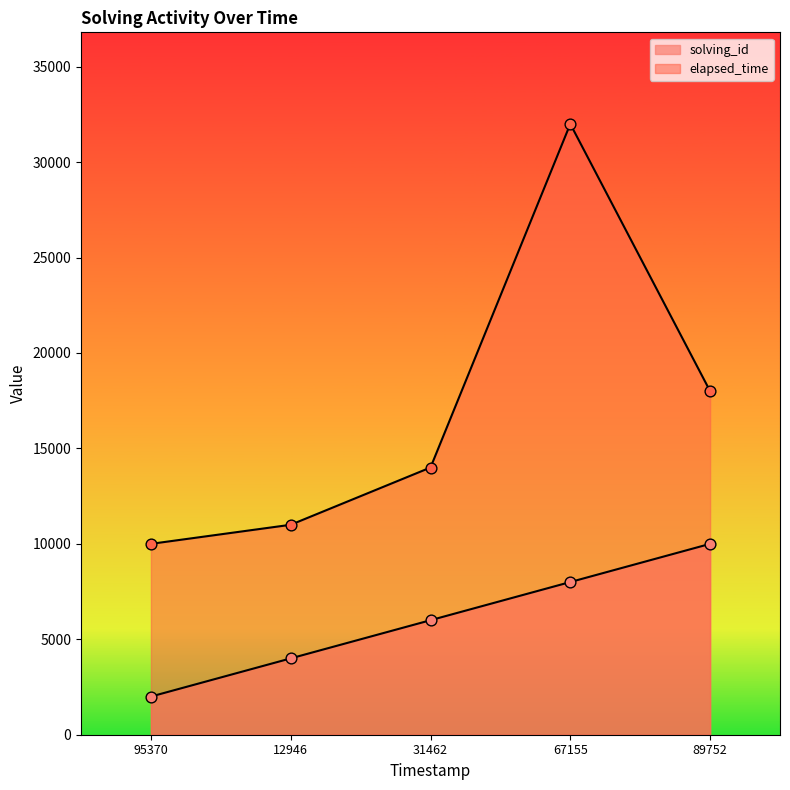

What is the total value across all series at 89752?

28000